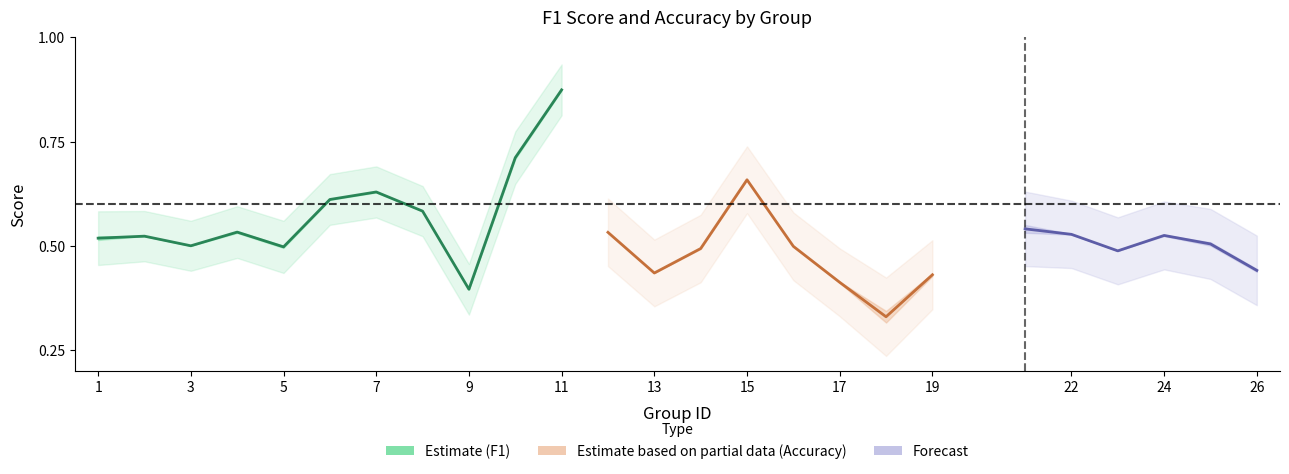

Between 7 and 13, which is larger?

7